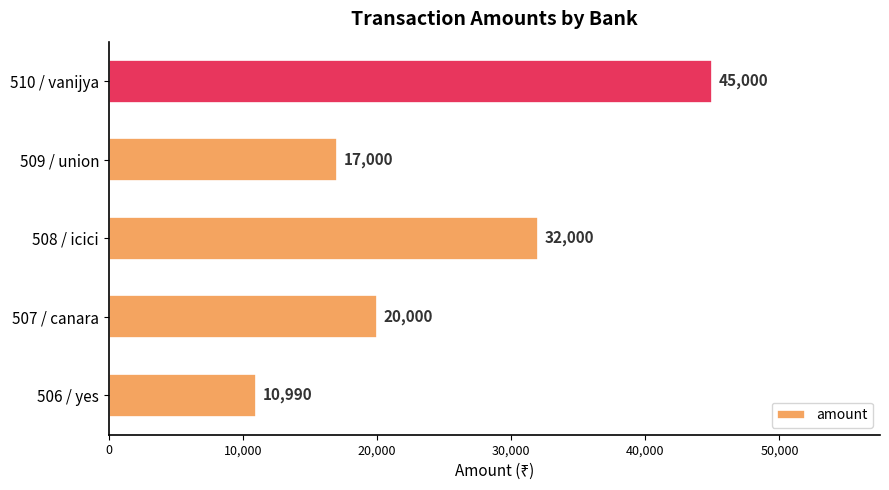

What is the average value?

24998